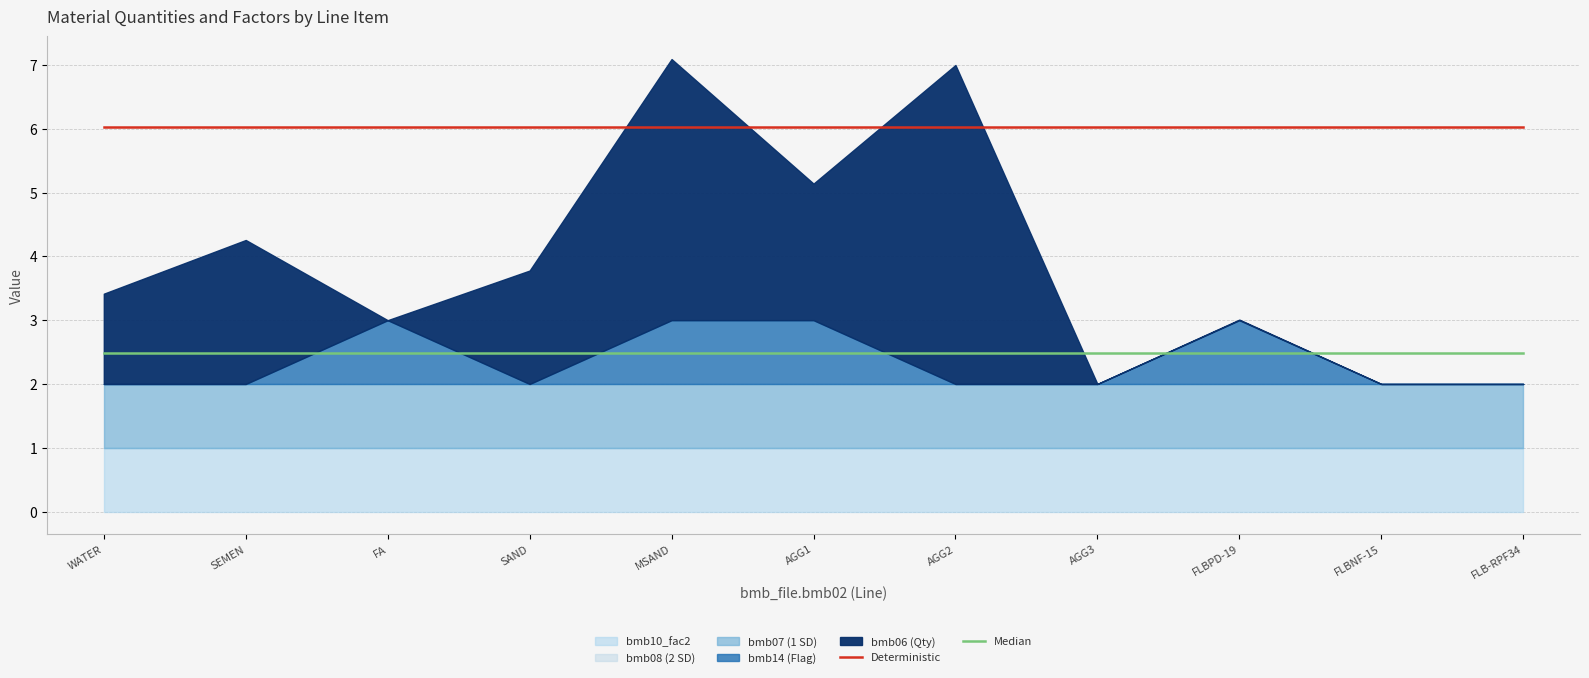

True or false: Deterministic and Median intersect in this chart.

False